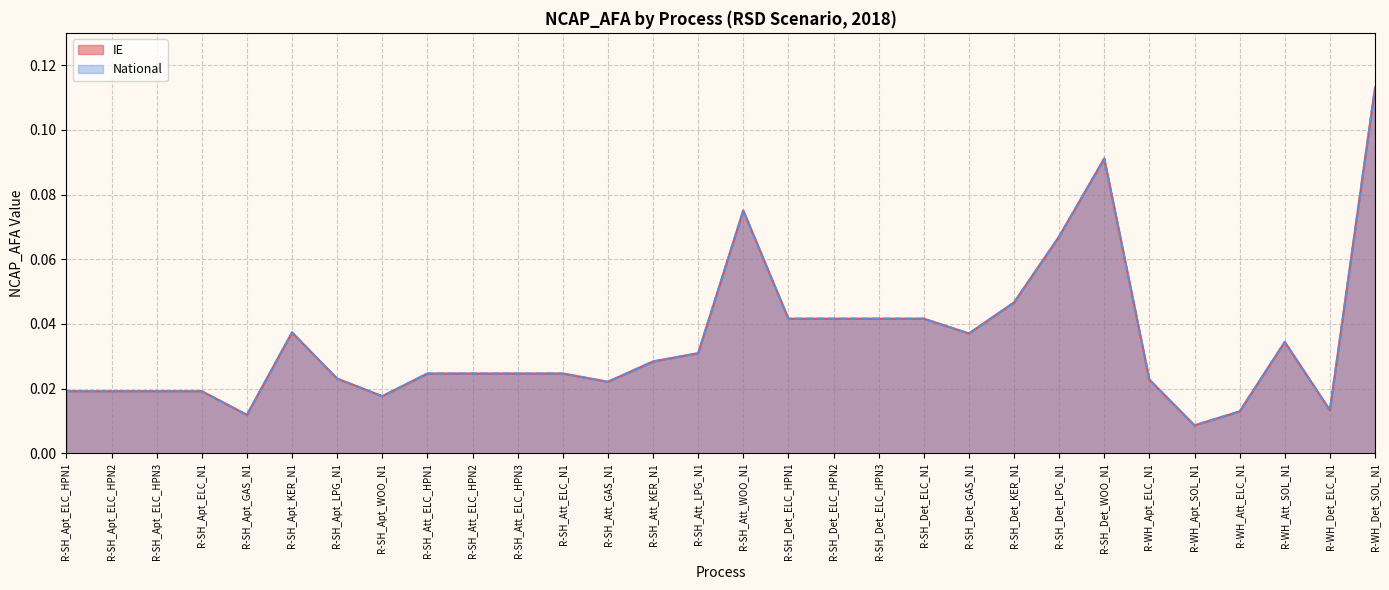

What is the label of the 3rd point from the left?

R-SH_Apt_ELC_HPN3